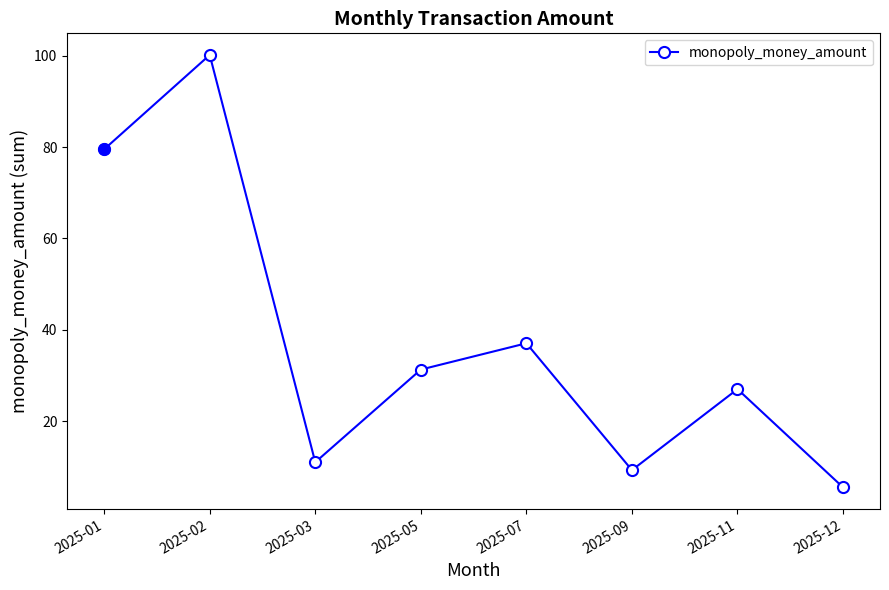

What is the change in value from 2025-01 to 2025-11?

-52.5